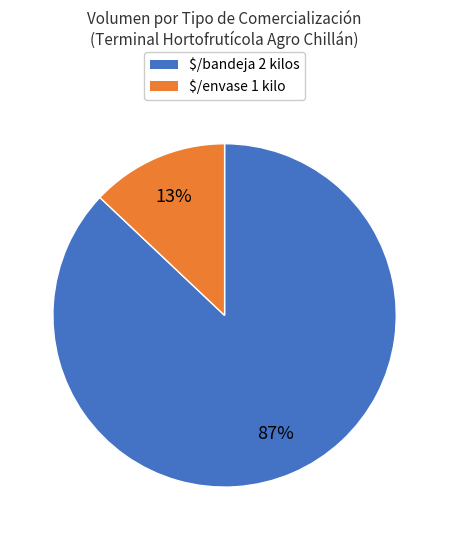

To the nearest percent, what is the difference between the largest and smallest slice percentages?

74%